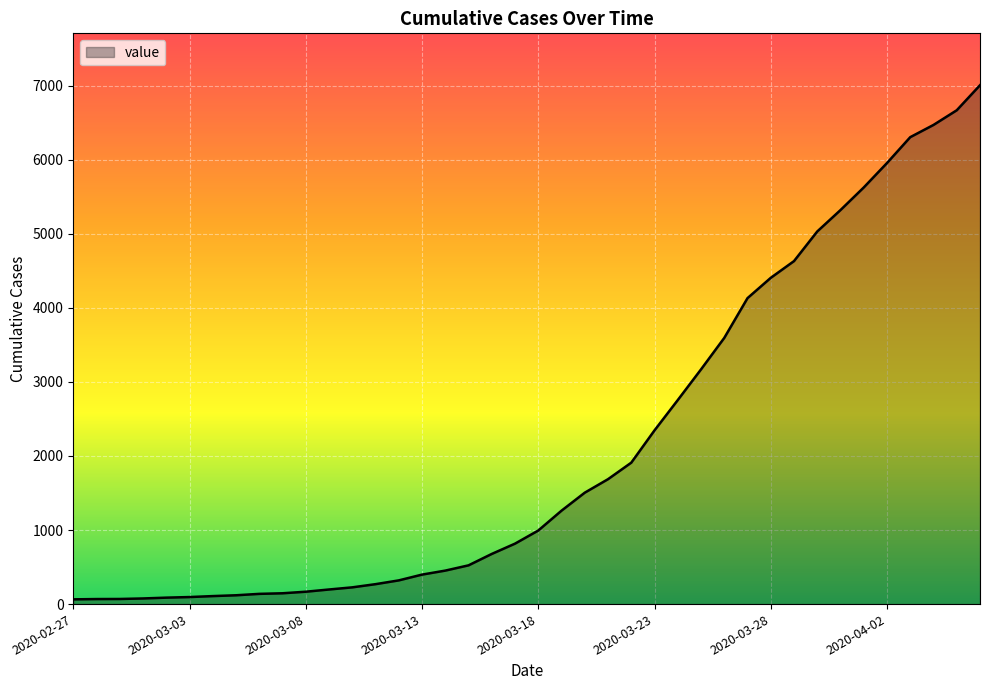

What is the difference between the maximum and minimum values?

6940